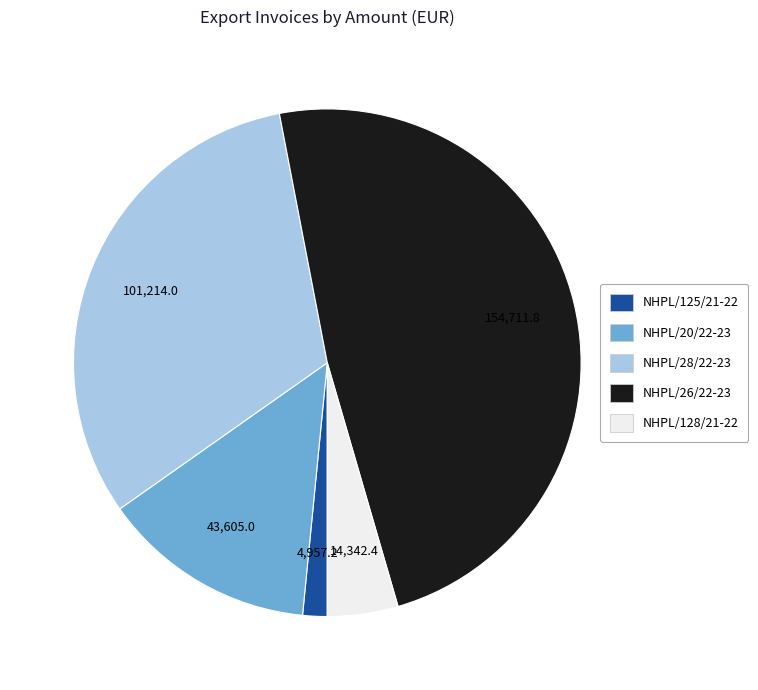

Do NHPL/28/22-23 and NHPL/20/22-23 together represent more than half of the pie?

No